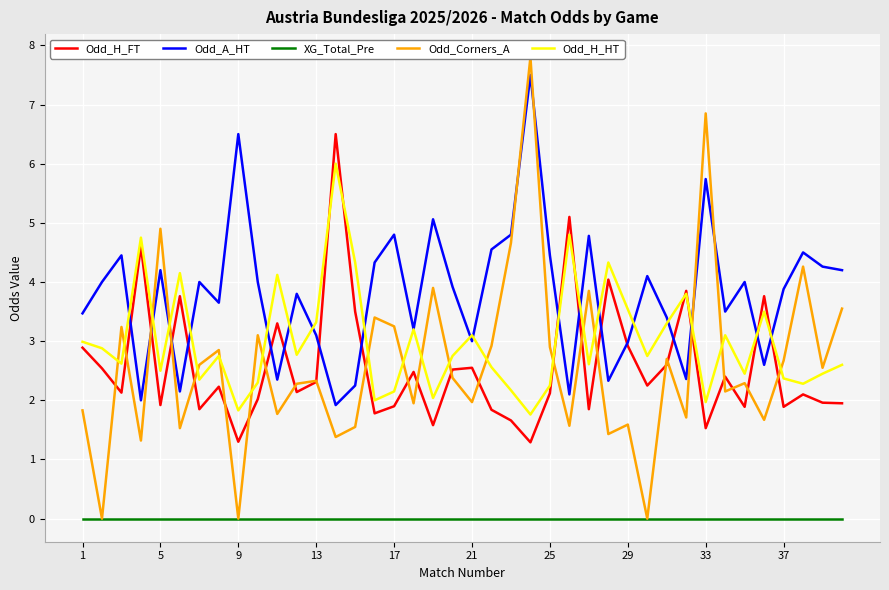

The Odd_A_HT series shows 4.5 at 25. True or false?

True